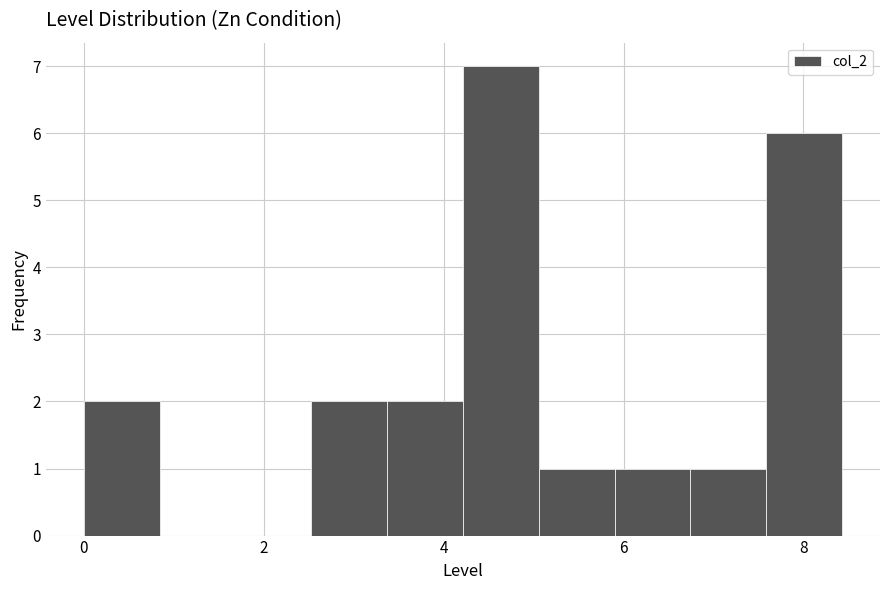

How tall is the bar that spans 6.0 to 6.8 on the x-axis? Neither the bar edges nor the heights are printed on the chart, so give them approximately, as read against the axes.

1